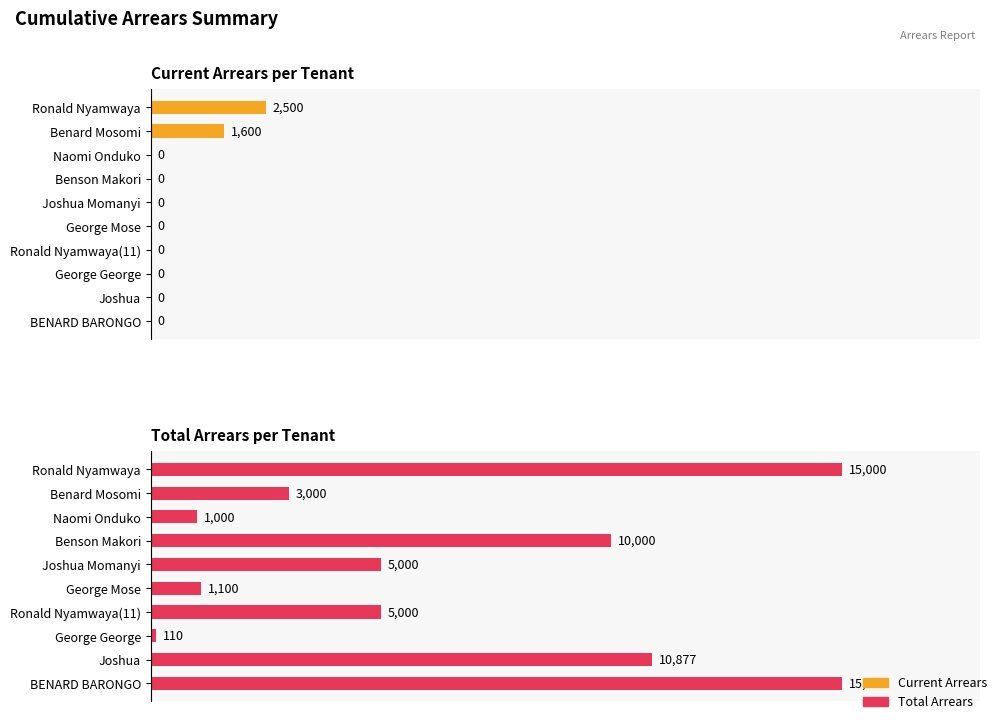

What is the average value of the Current Arrears series?

2.7